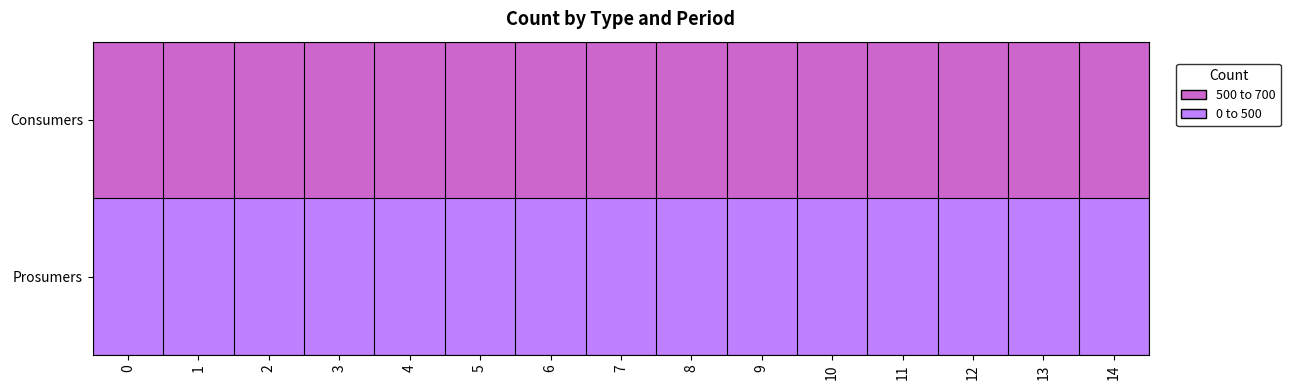

Reading right to left, transcribe all the data shown in this chart.

Consumers: 14=635	13=635	12=635	11=635	10=635	9=635	8=635	7=635	6=635	5=635	4=635	3=635	2=635	1=635	0=635
Prosumers: 14=440	13=440	12=440	11=440	10=440	9=440	8=440	7=440	6=440	5=440	4=440	3=440	2=440	1=440	0=440